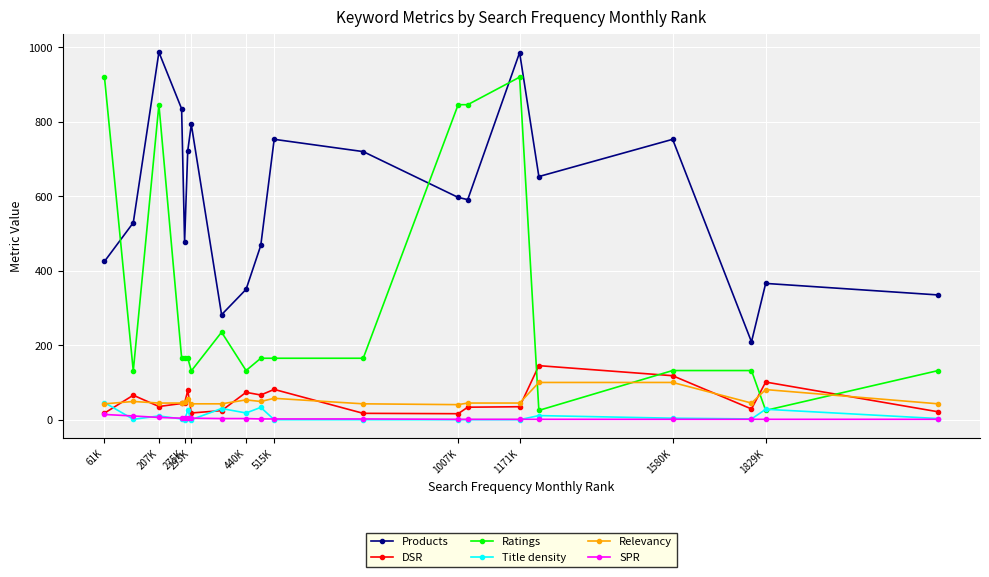

True or false: DSR has more than 1 points higher than both neighbors.

True